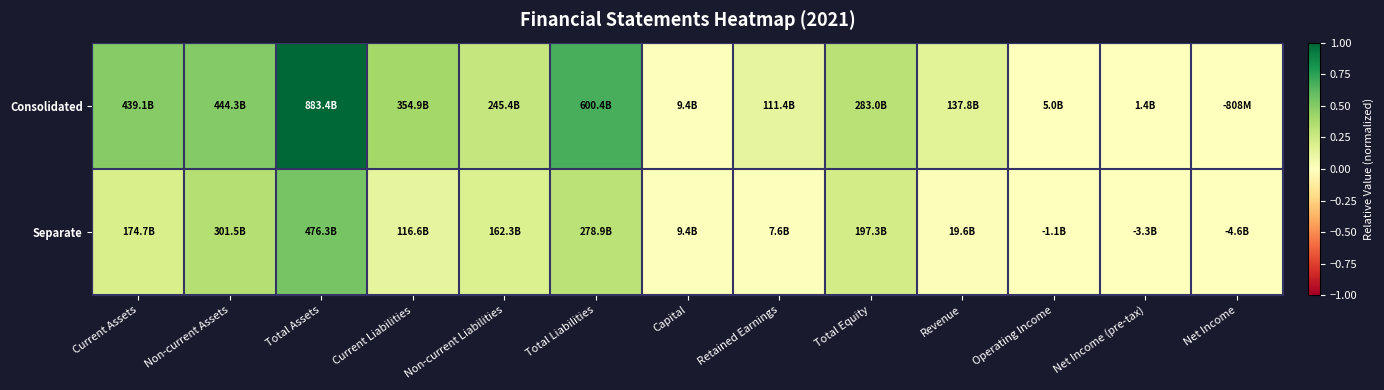

Reading left to right, extract all data points from this chart.

Consolidated: Current Assets=0.5	Non-current Assets=0.5	Total Assets=1.0	Current Liabilities=0.4	Non-current Liabilities=0.3	Total Liabilities=0.7	Capital=0.0	Retained Earnings=0.1	Total Equity=0.3	Revenue=0.2	Operating Income=0.0	Net Income (pre-tax)=0.0	Net Income=-0.0
Separate: Current Assets=0.2	Non-current Assets=0.3	Total Assets=0.5	Current Liabilities=0.1	Non-current Liabilities=0.2	Total Liabilities=0.3	Capital=0.0	Retained Earnings=0.0	Total Equity=0.2	Revenue=0.0	Operating Income=-0.0	Net Income (pre-tax)=-0.0	Net Income=-0.0